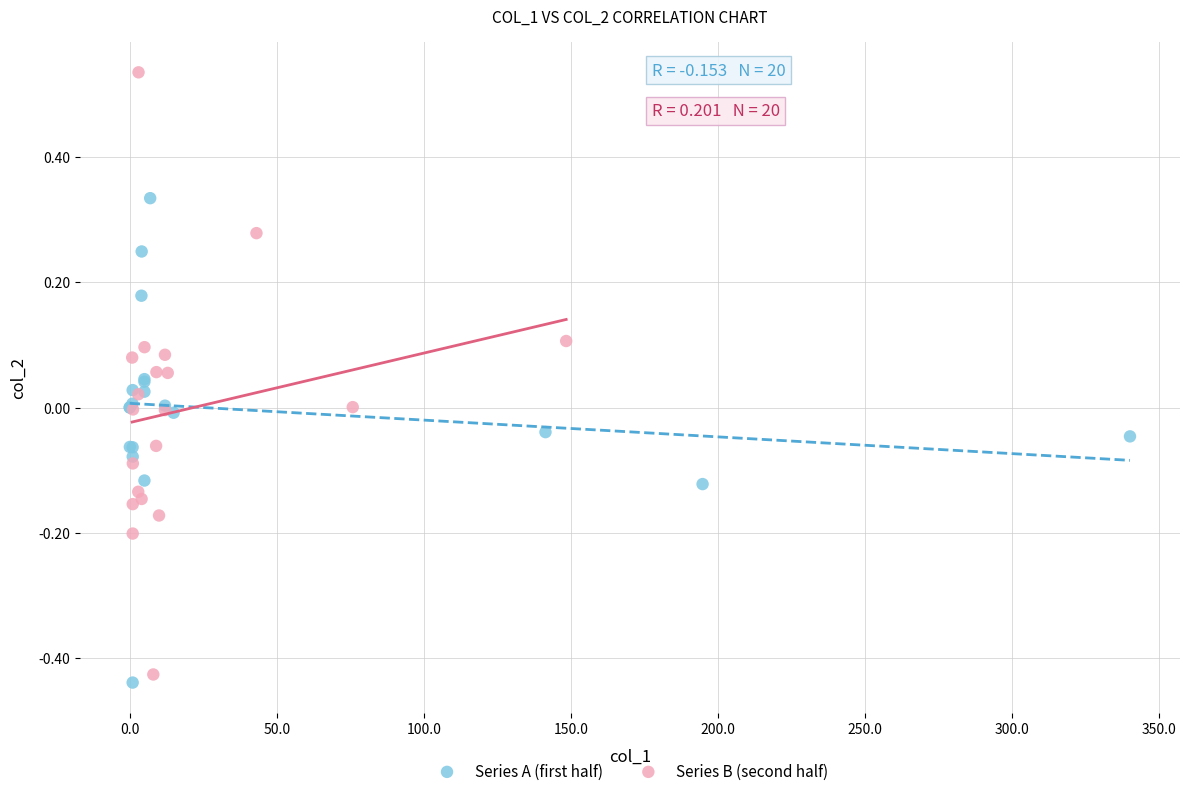

Which series reaches the minimum Y coordinate?

Series A (first half)